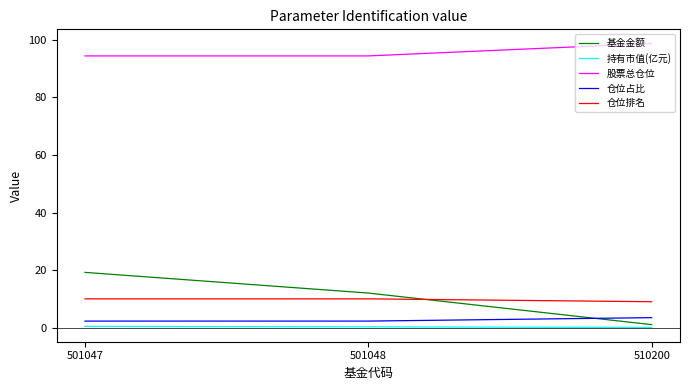

What is the difference between the maximum and minimum values in the 仓位占比 series?

1.2